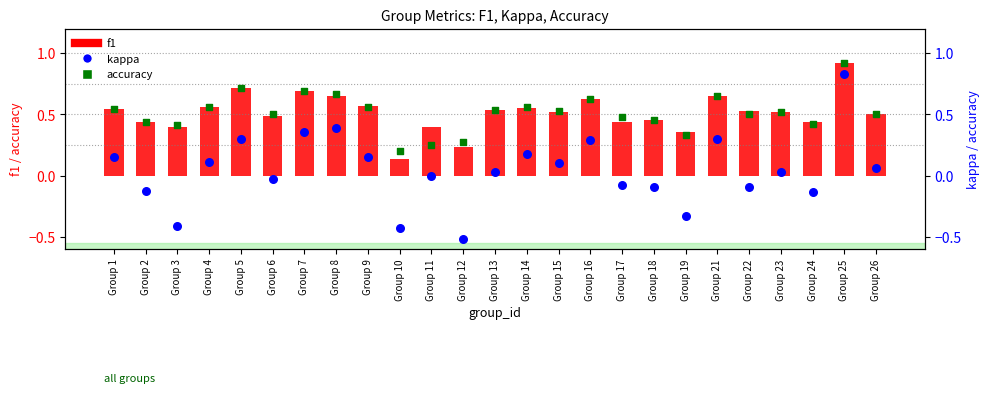

Which series reaches the maximum Y coordinate?

accuracy